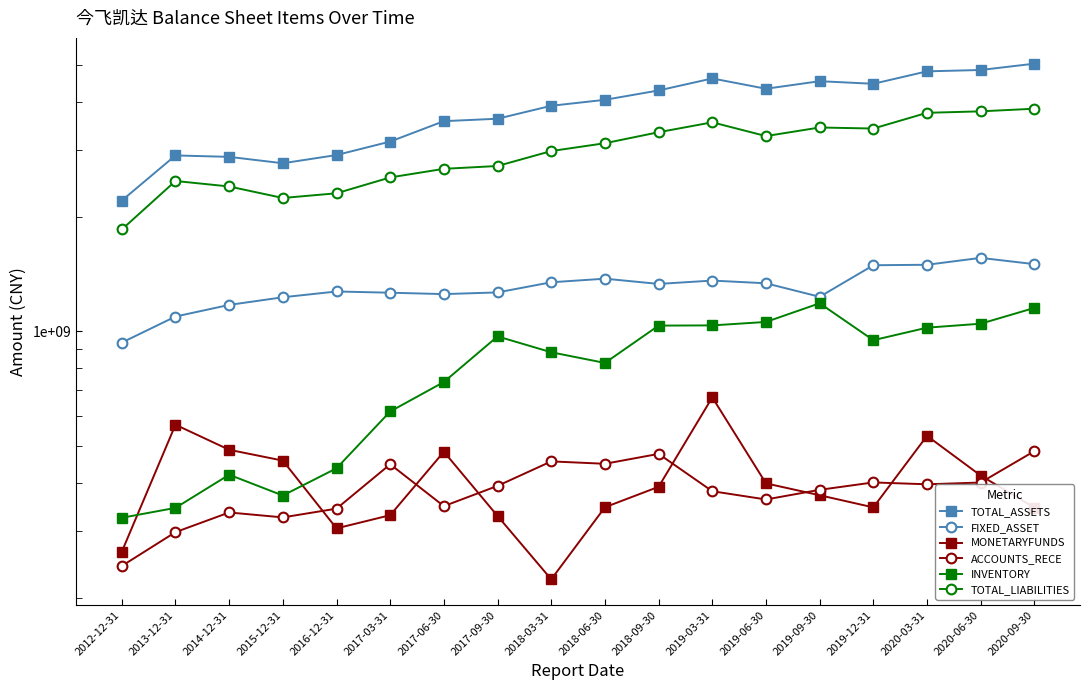

Is the value of TOTAL_LIABILITIES at 2013-12-31 greater than the value of MONETARYFUNDS at 2019-03-31?

Yes